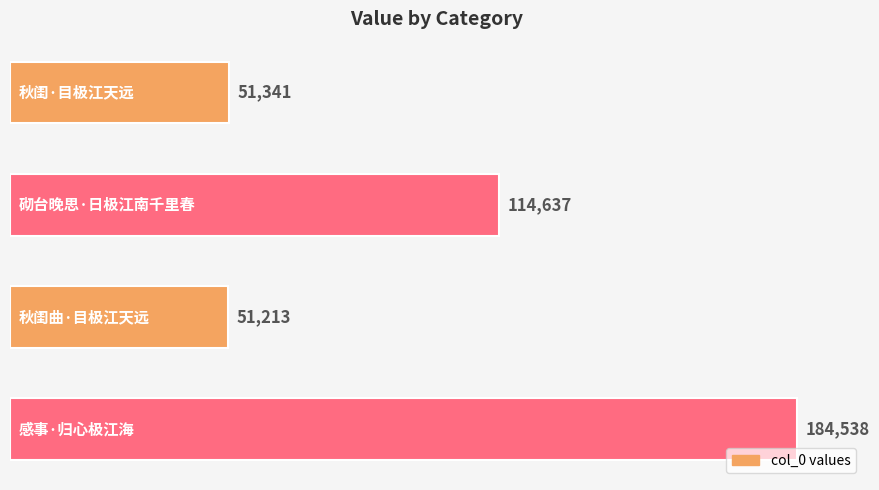

Reading bottom to top, list all the values displayed in this chart.

184538	51213	114637	51341